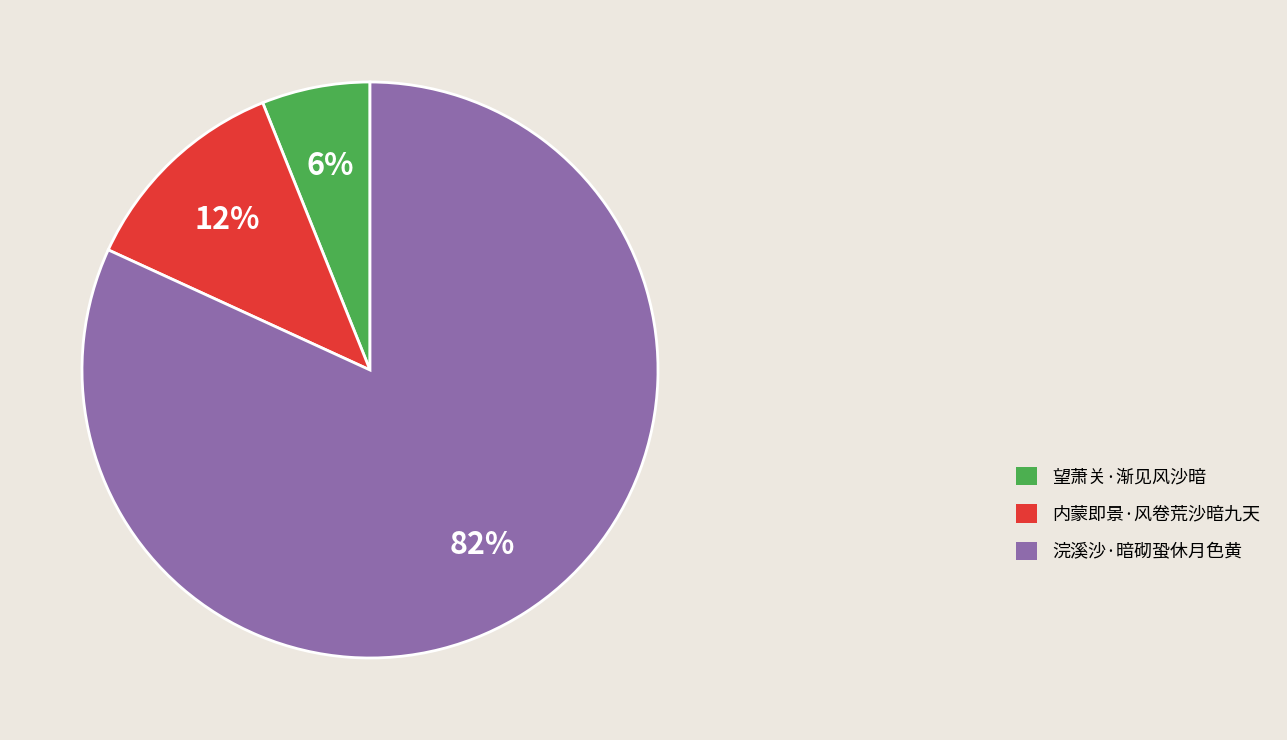

How many slices are in this pie chart?

3